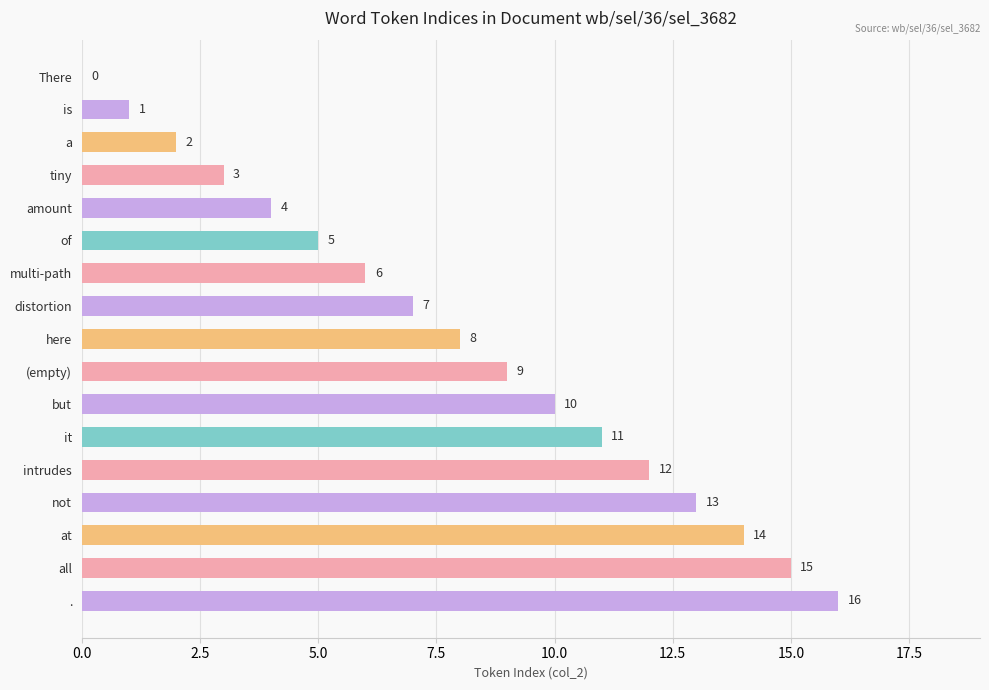

What is the sum of the values at distortion and but?

17